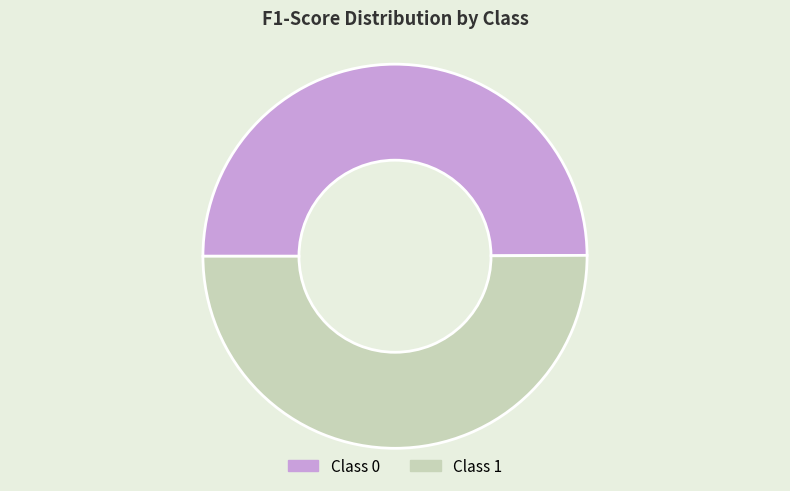

Which slice represents more than half of the pie?

1